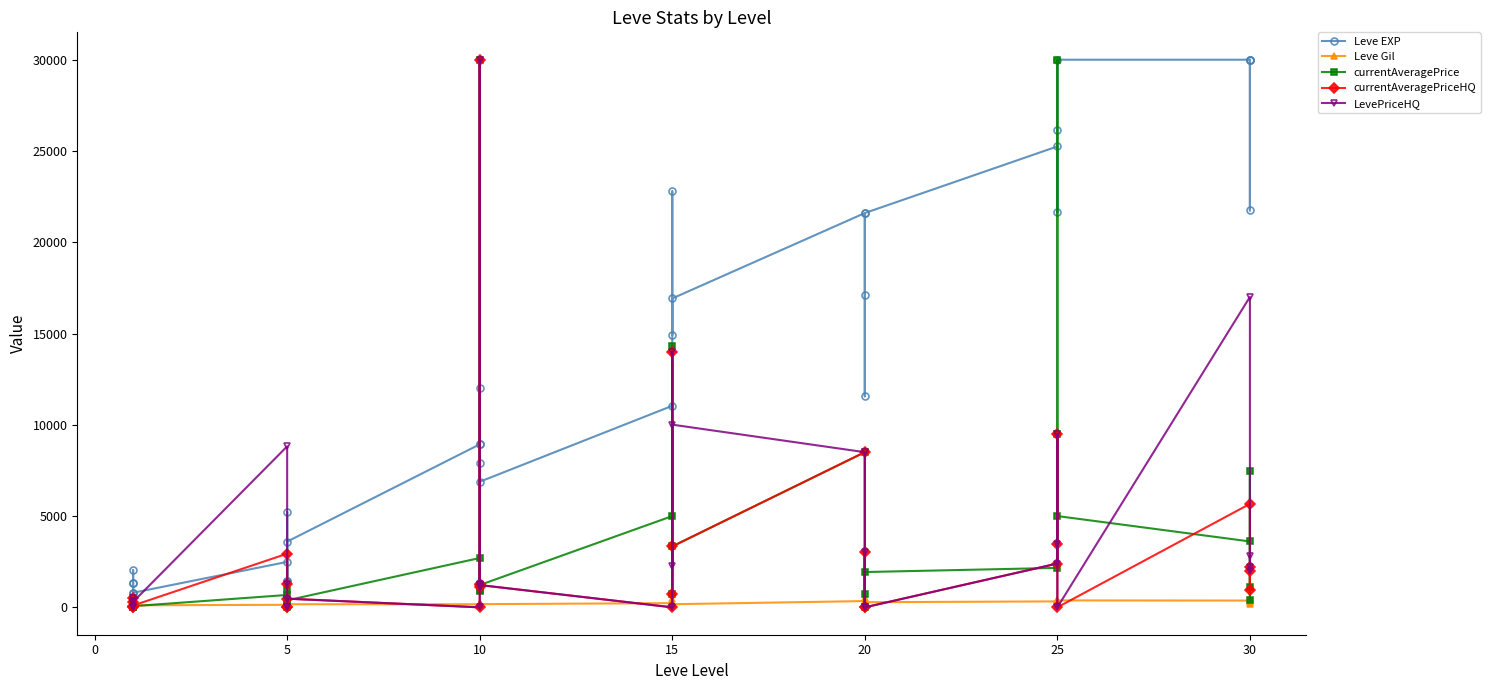

How many positive values does the LevePriceHQ series have?

22